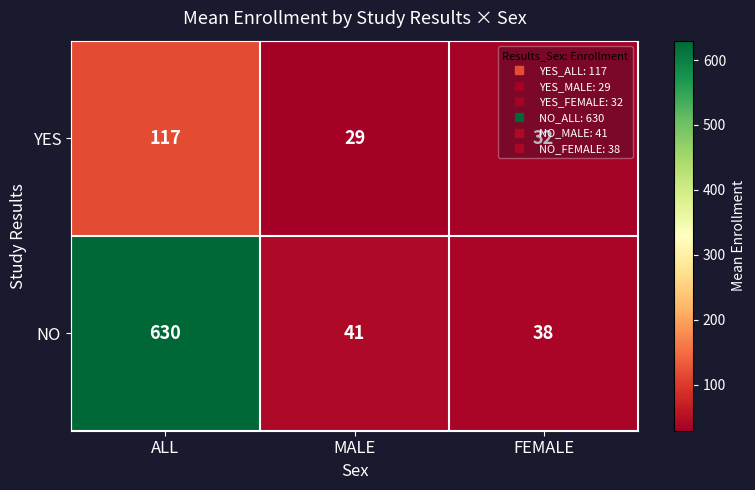

At which label does NO first exceed 41?

ALL